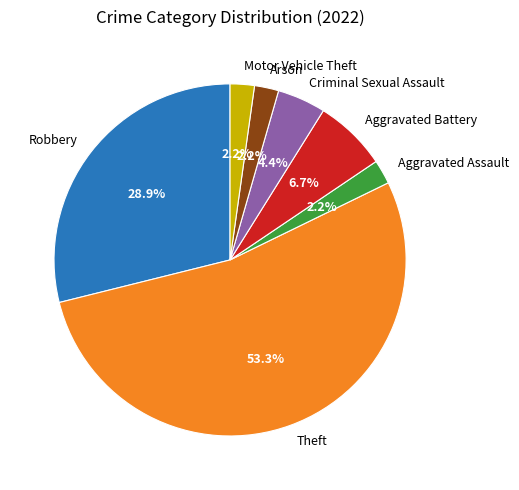

Does any single category account for the majority?

Yes